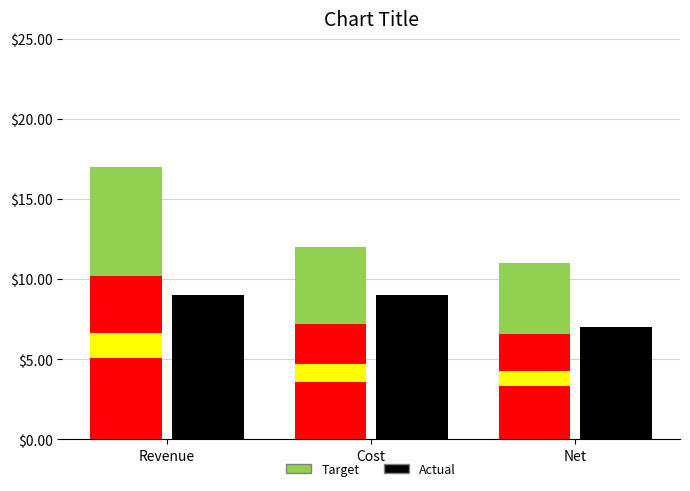

What is the change in value from Cost to Net?

-0.4